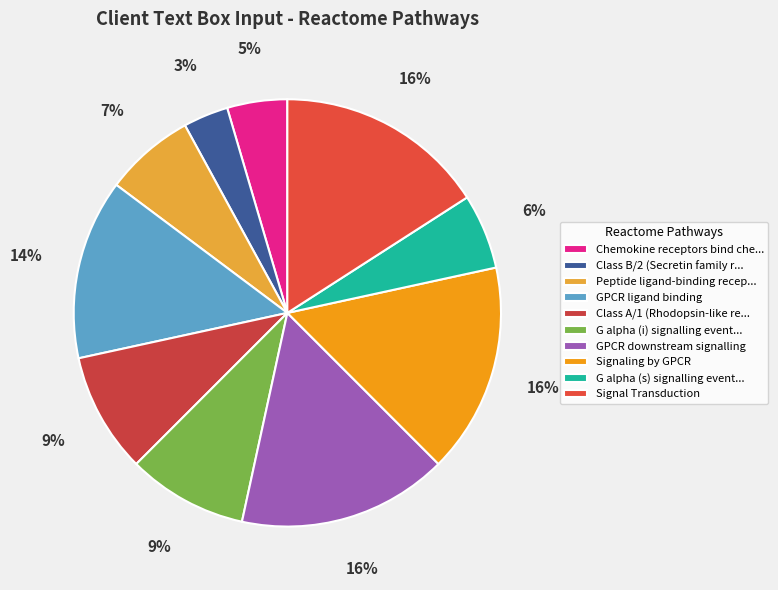

How many segments does this pie chart have?

10